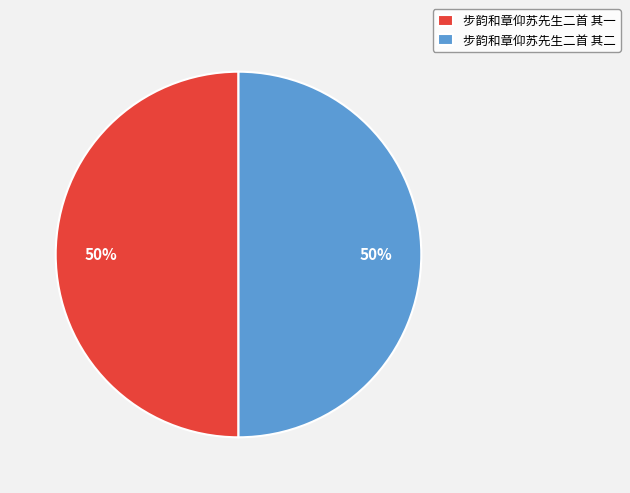

The 步韵和章仰苏先生二首 其二 slice represents 50% of the pie. True or false?

True